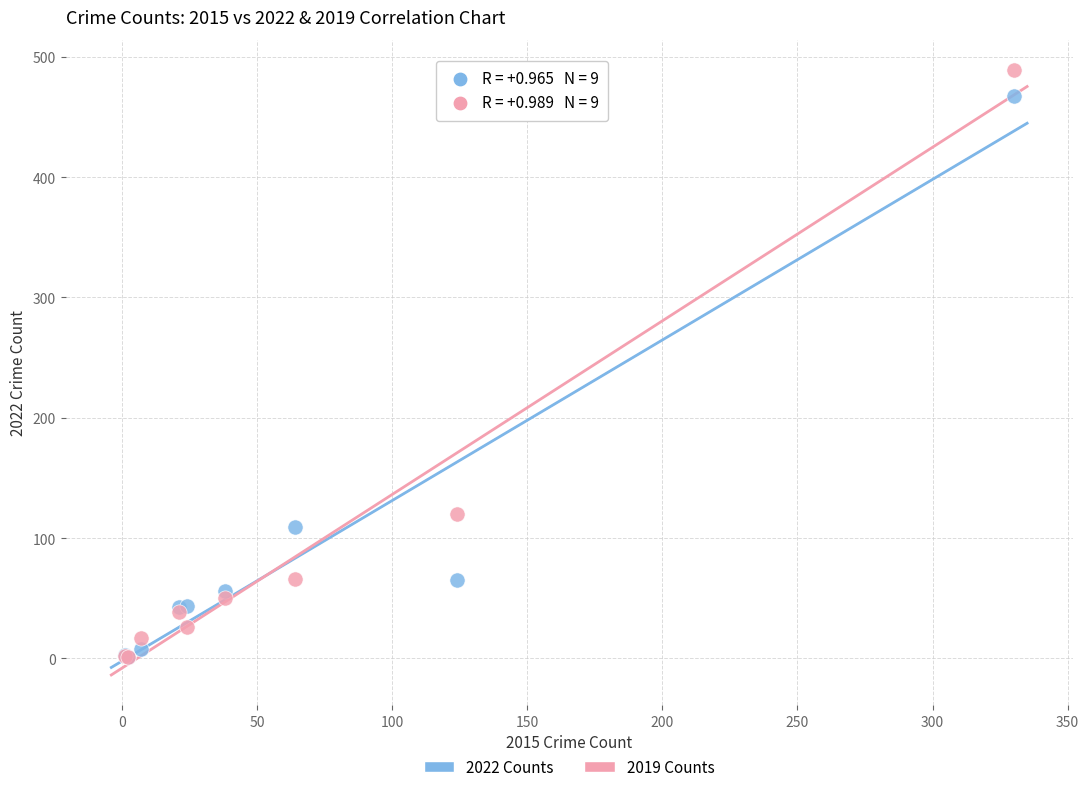

In the 2019 Counts series, what Y value is closest to 245?

120